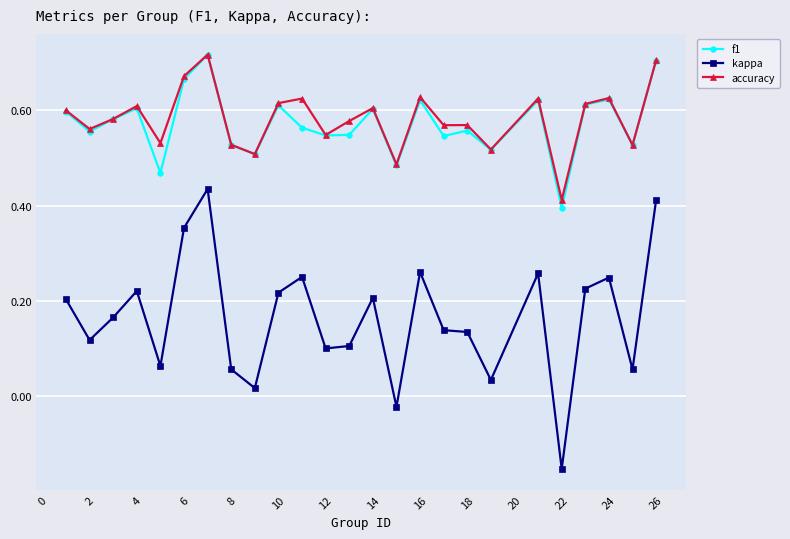

Does the chart display data point markers on the line(s)?

Yes